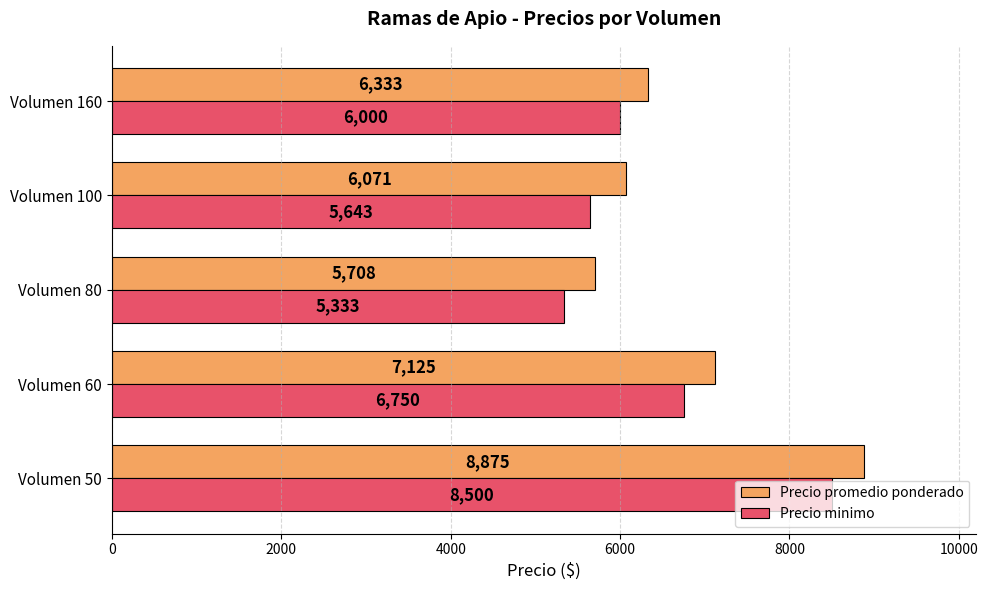

Is it true that Precio promedio ponderado equals 8875 at Volumen 50?

True